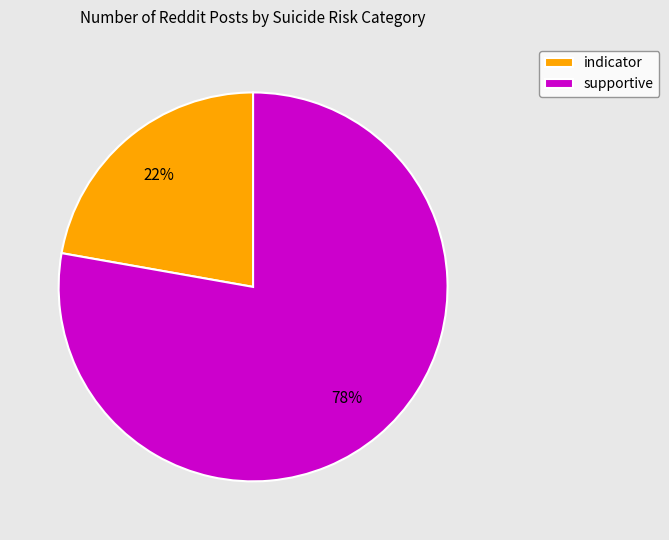

Is there a majority slice in this chart?

Yes